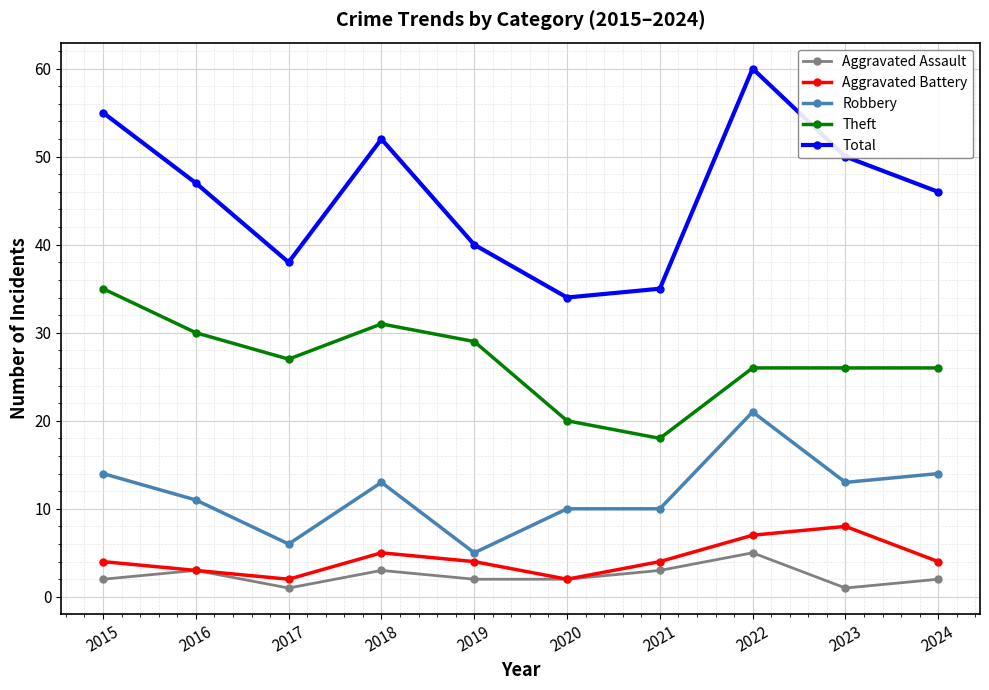

How many values in the Total series are below 47?

5